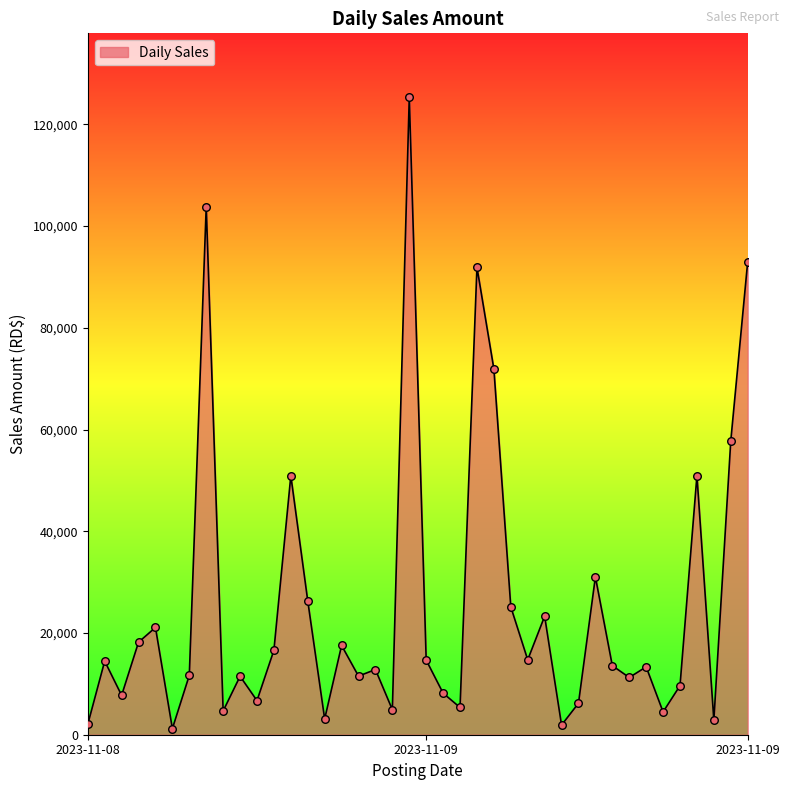

What is the difference between the maximum and minimum values?

124149.6